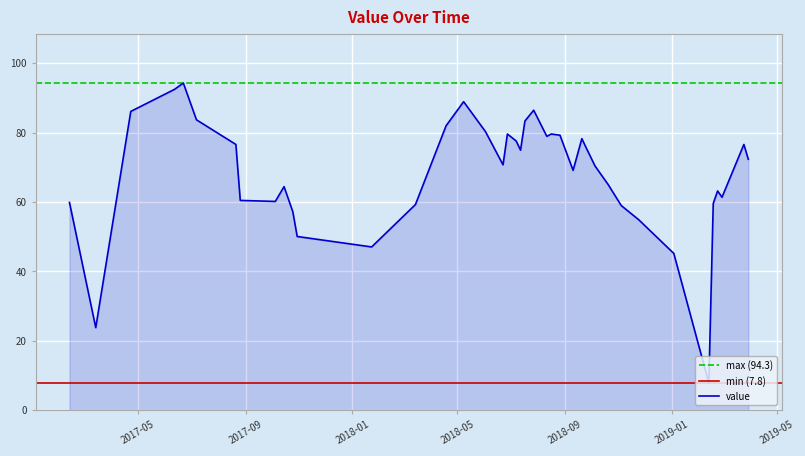

What is the minimum value shown in the chart?

7.8